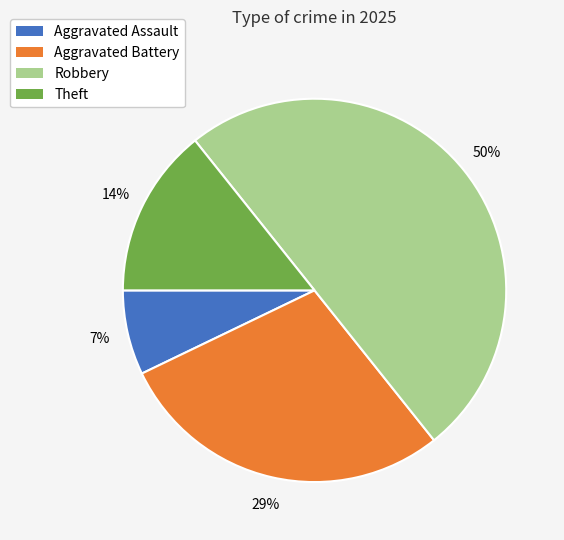

Count the number of slices in the pie.

4